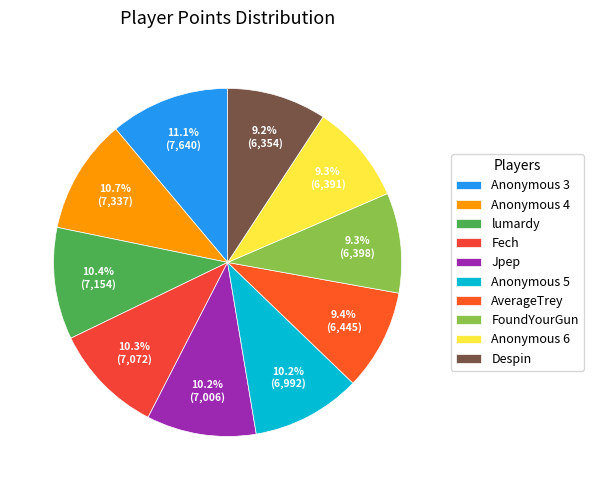

How much of the chart is everything except FoundYourGun?

90.7%